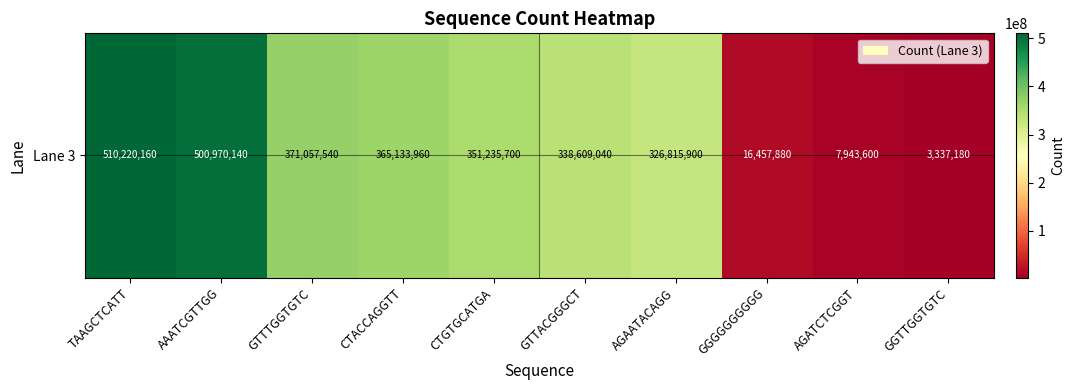

What value does the data have at AGAATACAGG?

326815900